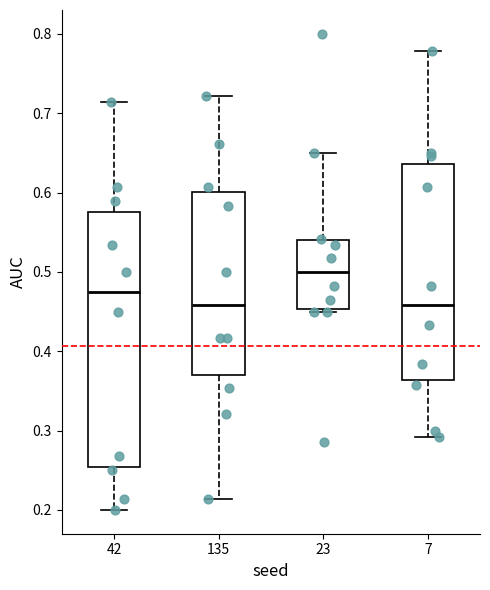

Which box is the tallest, from its lower edge to its upper edge?

42